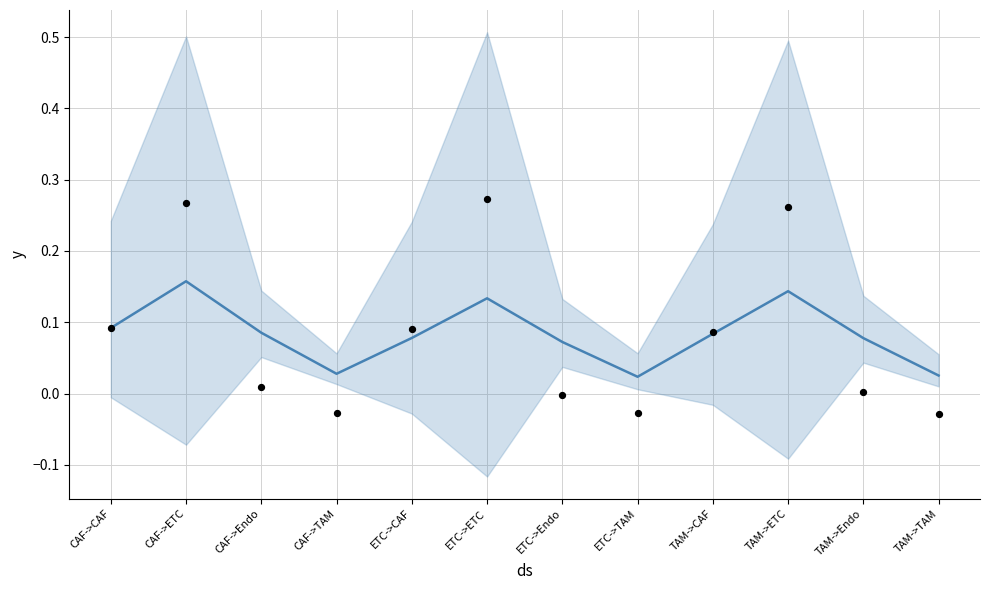

Which series contains the highest Y value?

Observed points